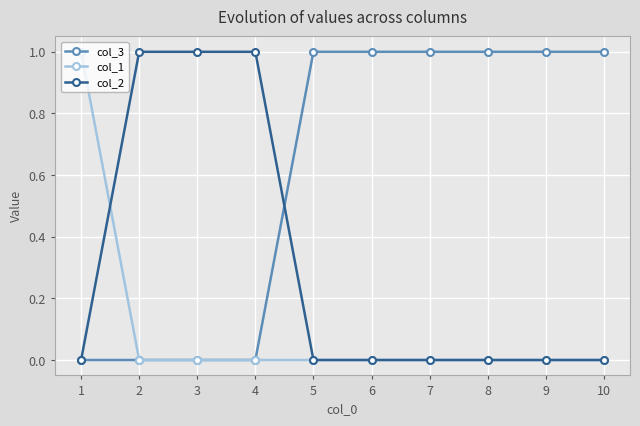

Is the value of col_3 at 9 greater than the value of col_1 at 3?

Yes